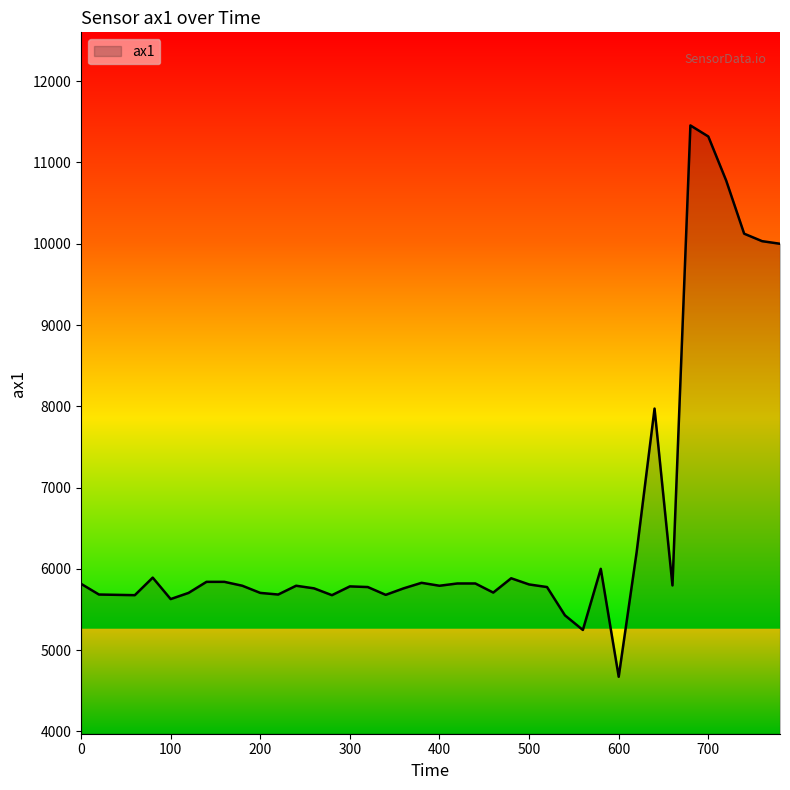

What is the maximum value shown in the chart?

11456